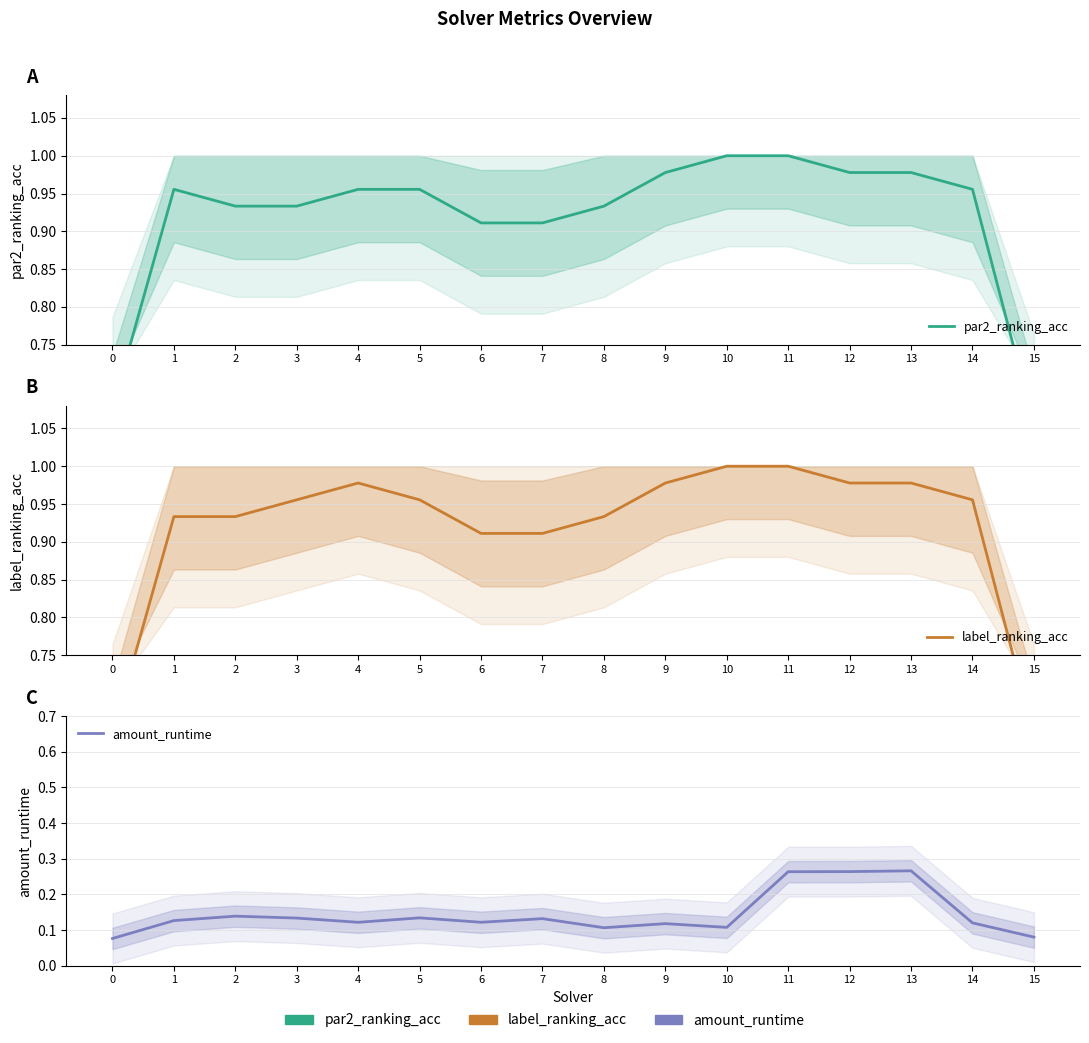

True or false: par2_ranking_acc and label_ranking_acc cross at least once.

False